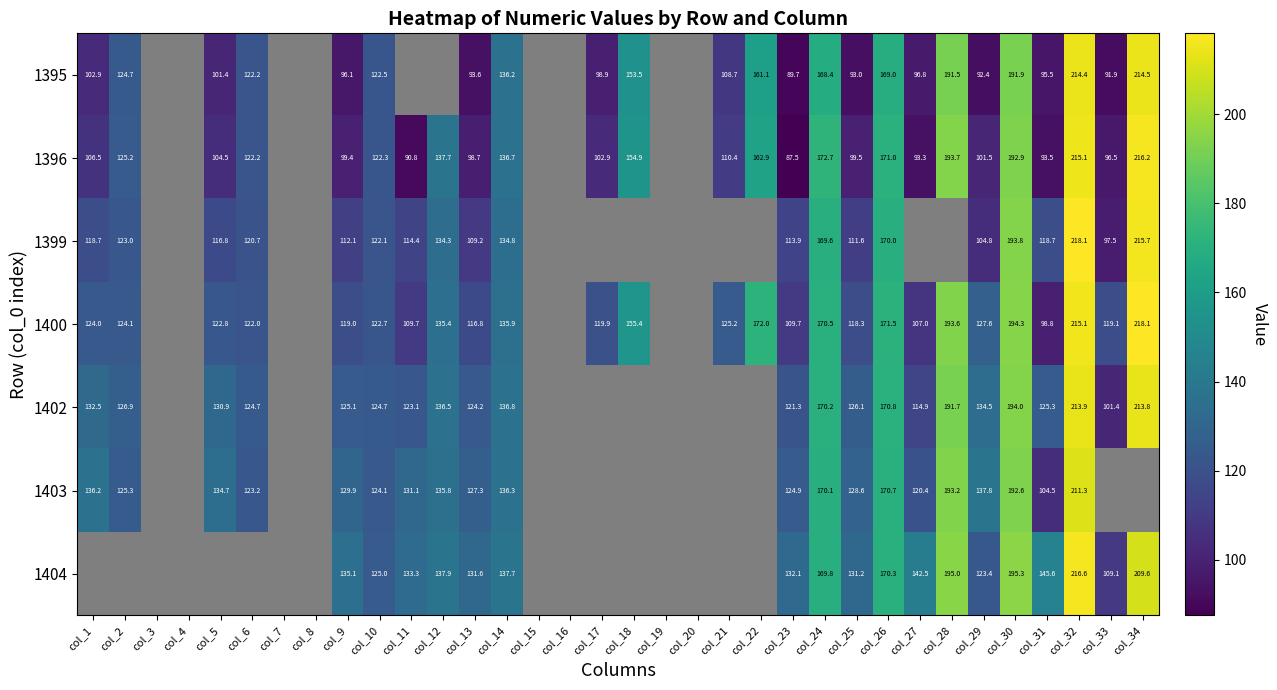

At how many categories does at least one series exceed 142?

10